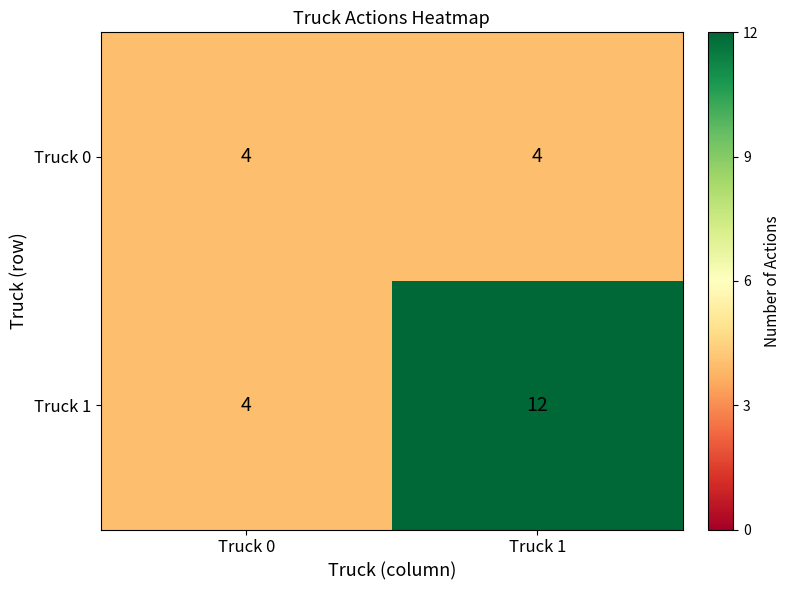

How many data points does each series have?

2